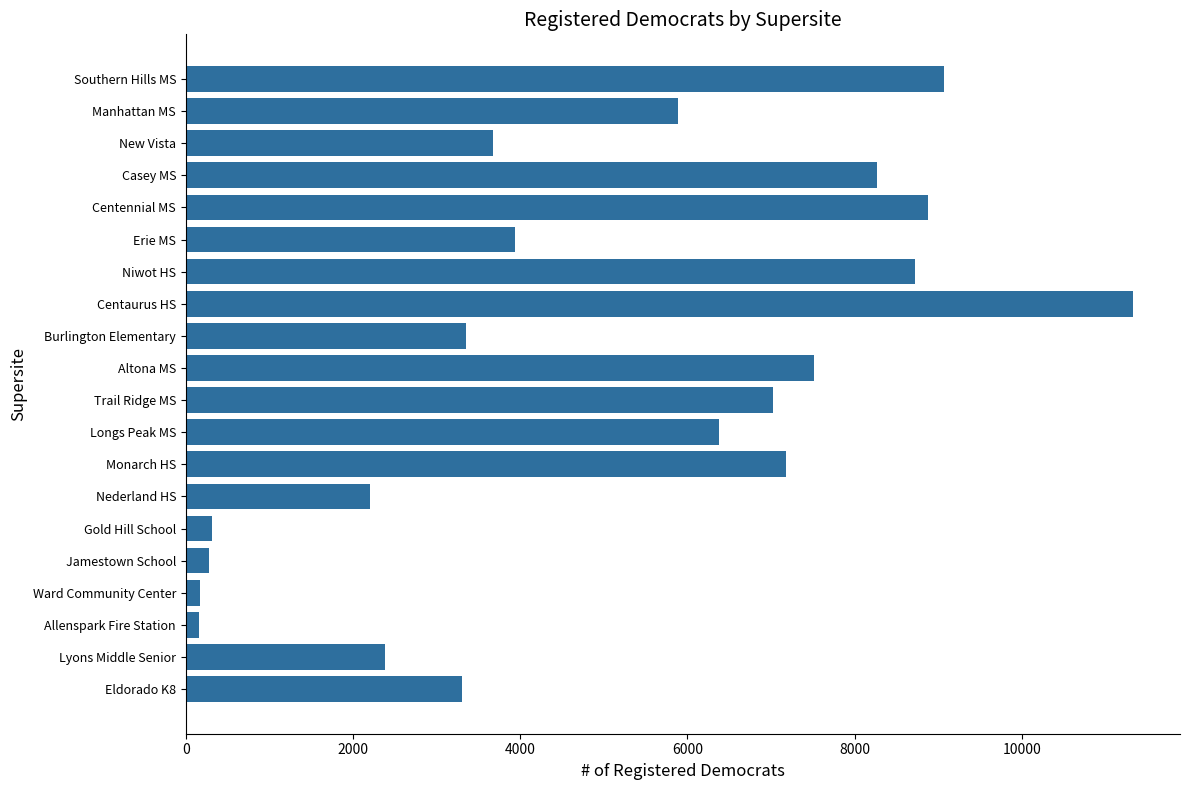

How many distinct data groups are displayed?

1